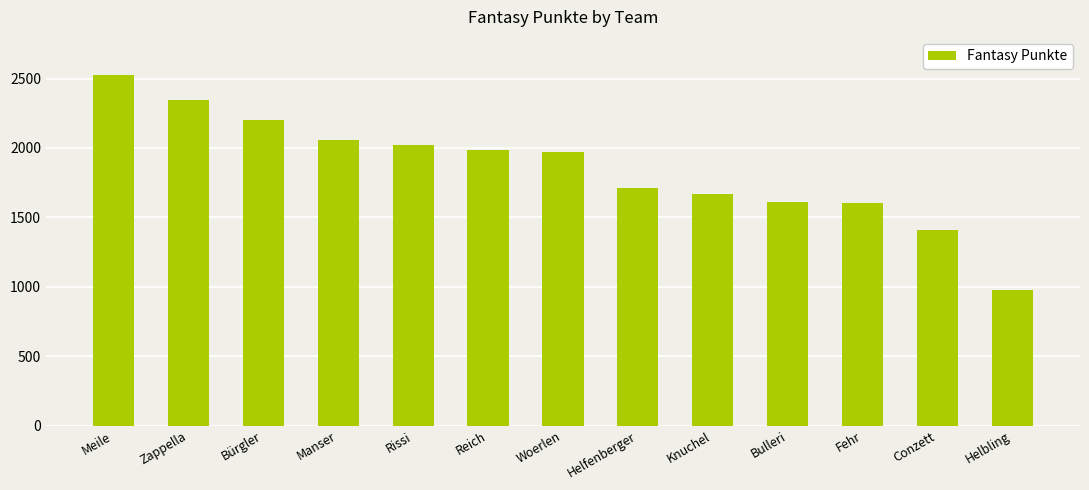

Are the bars grouped side by side (vs. stacked)?

No